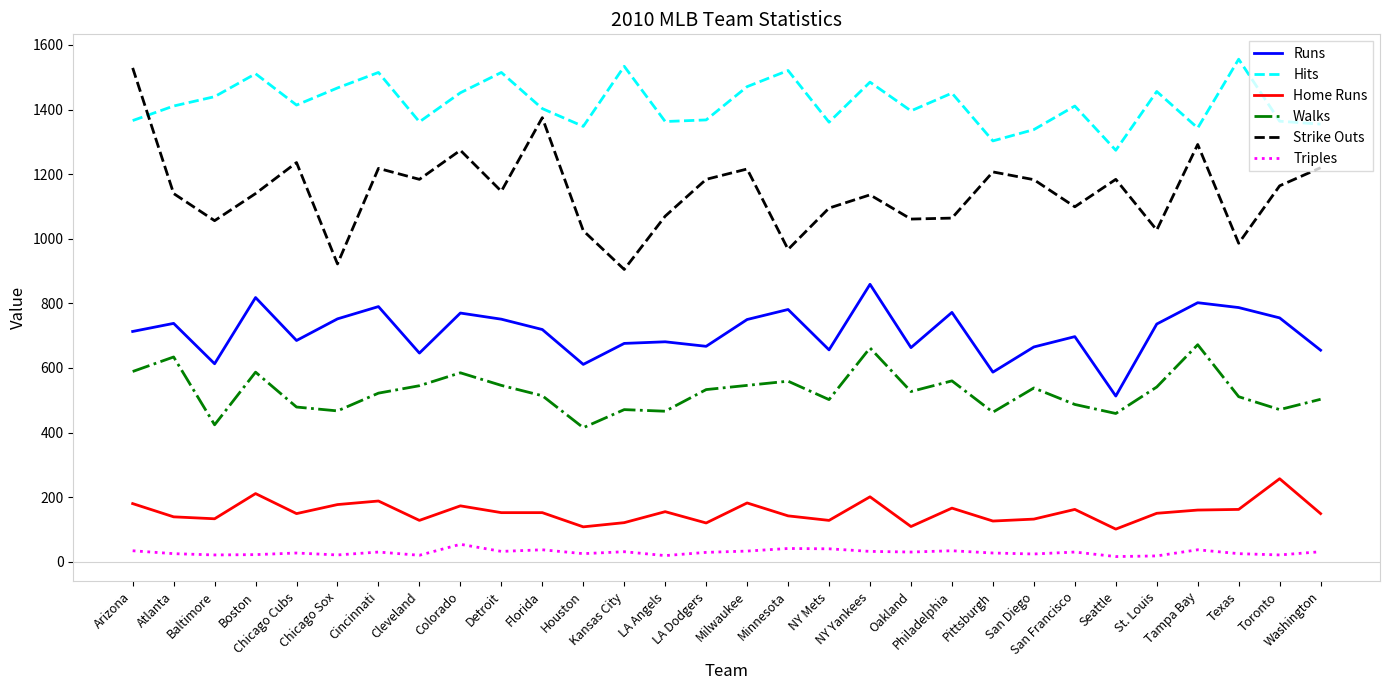

Which series has the largest total across all categories?

Hits